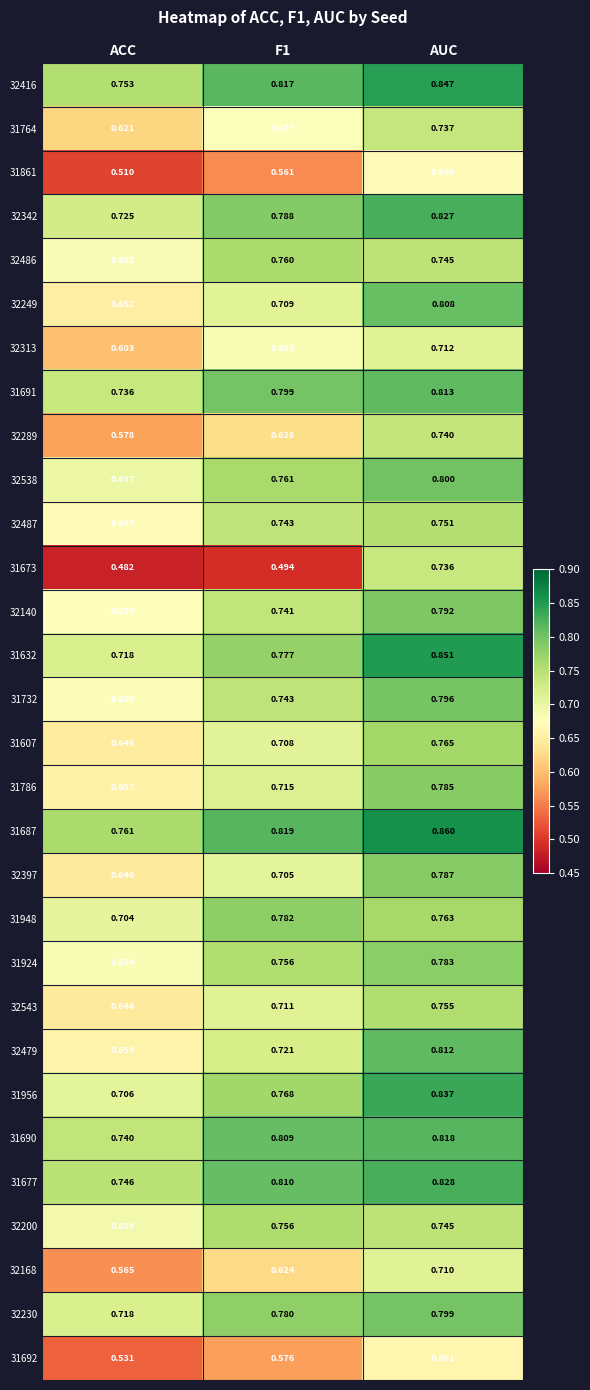

How many distinct data groups are displayed?

30